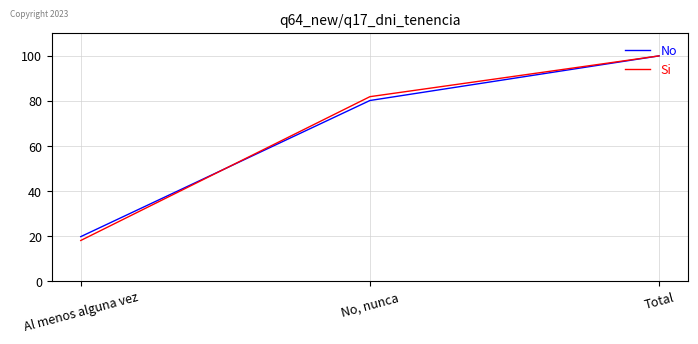

What position from the right is Al menos alguna vez?

3